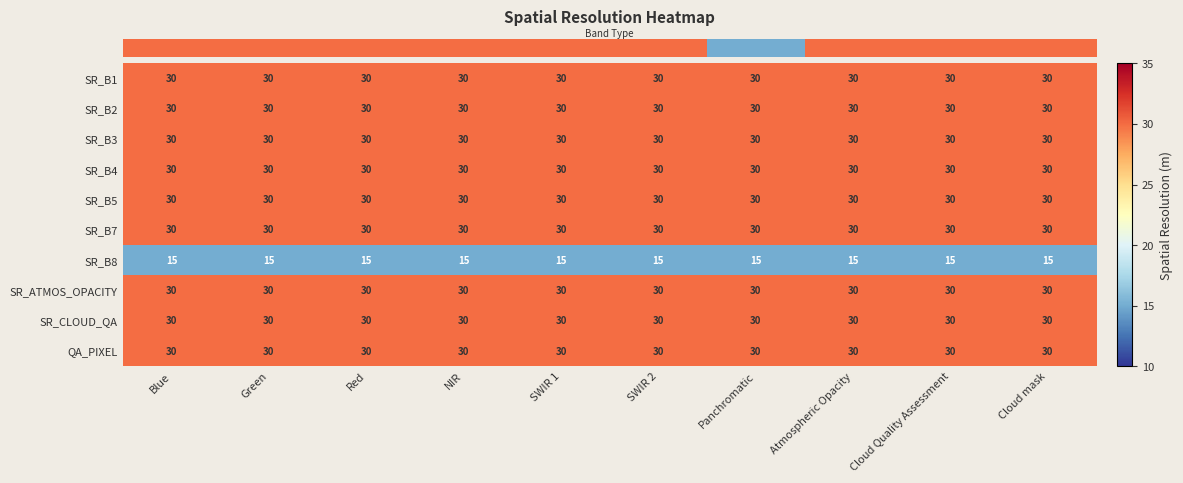

What is the difference between the highest and lowest values at Cloud Quality Assessment?

15